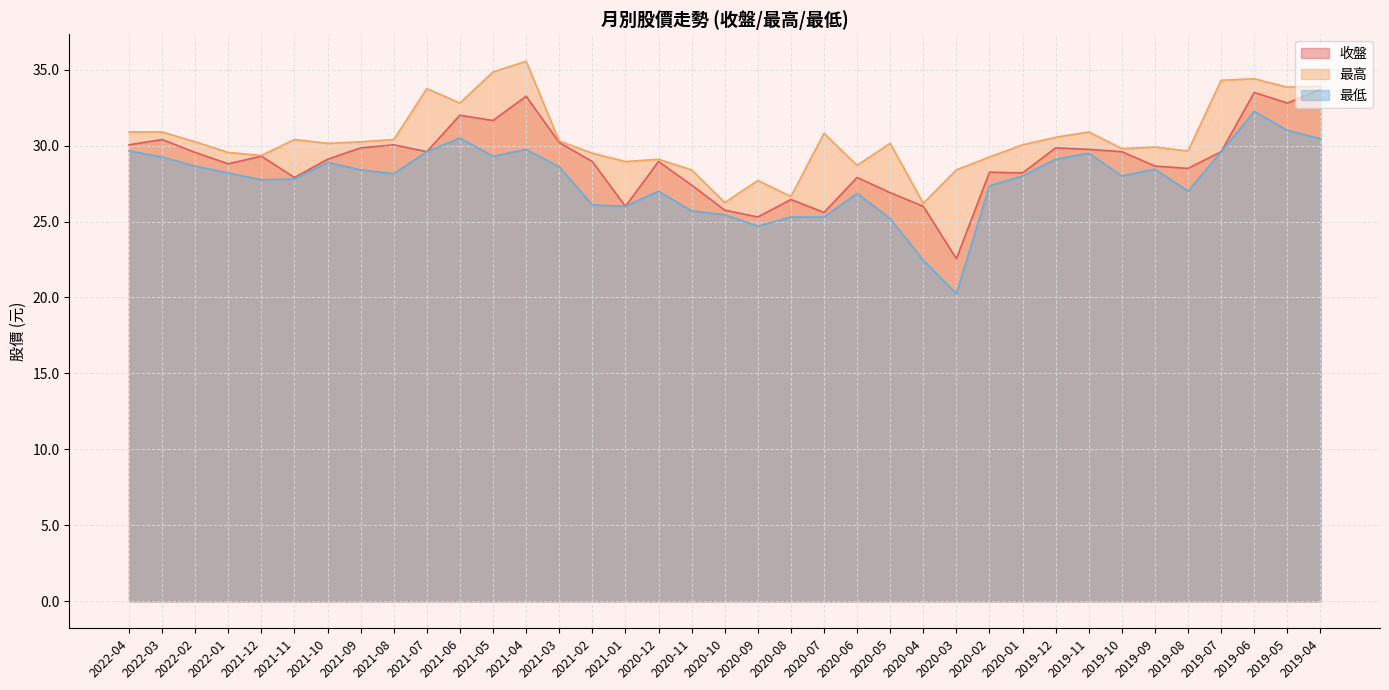

What is the difference between the maximum and minimum values in the 最低 series?

12.0